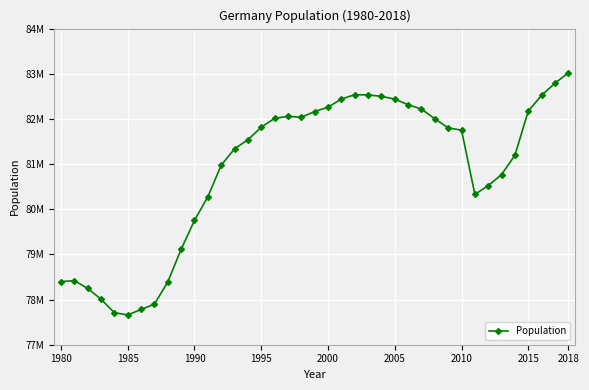

How many interior local valleys (lower than both neighbors) does the data have?

3